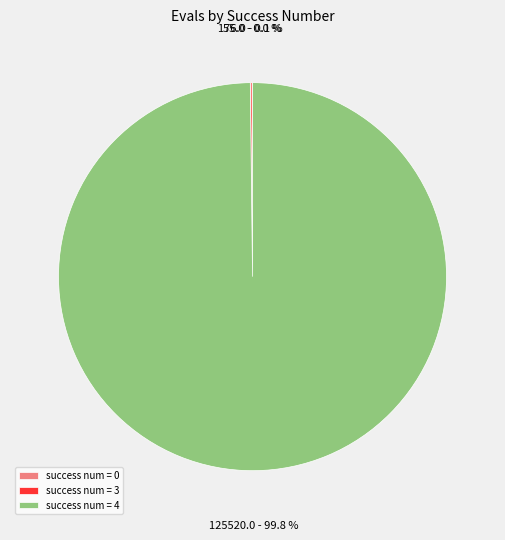

Which slice represents more than half of the pie?

success num = 4